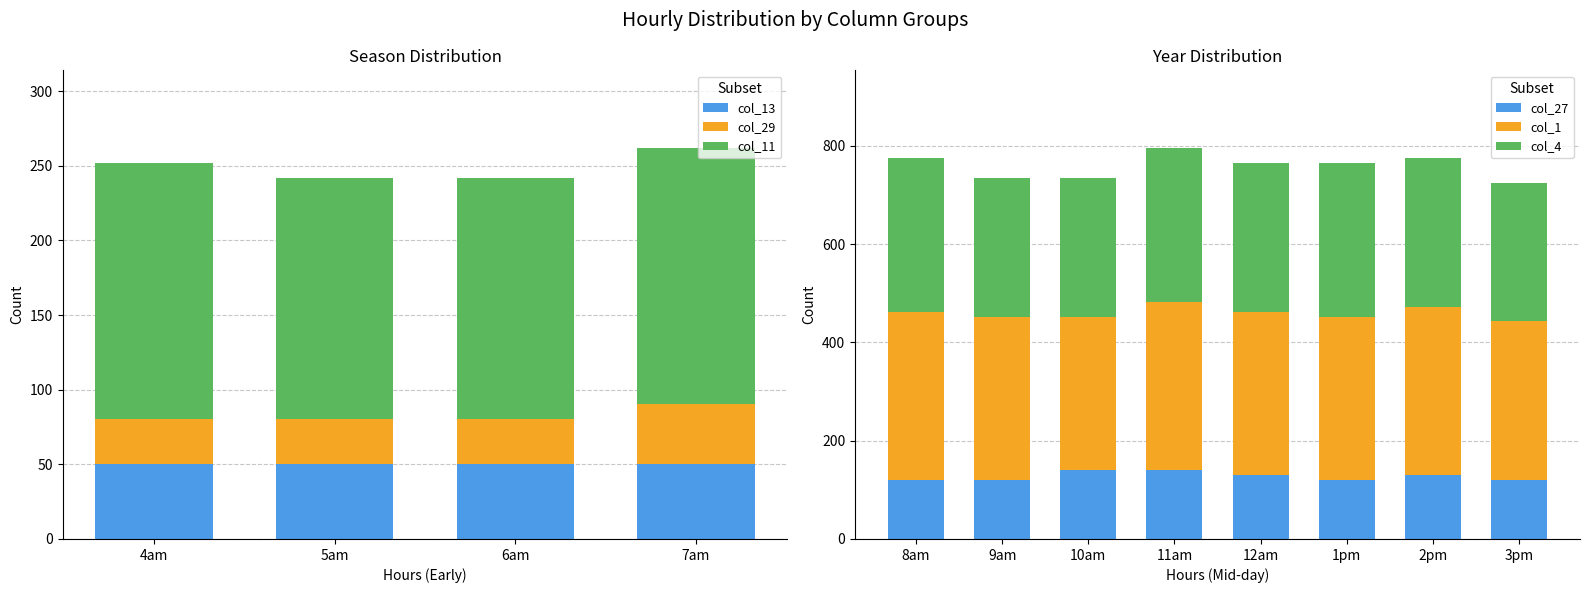

What is the average value of the col_13 series?

50.3